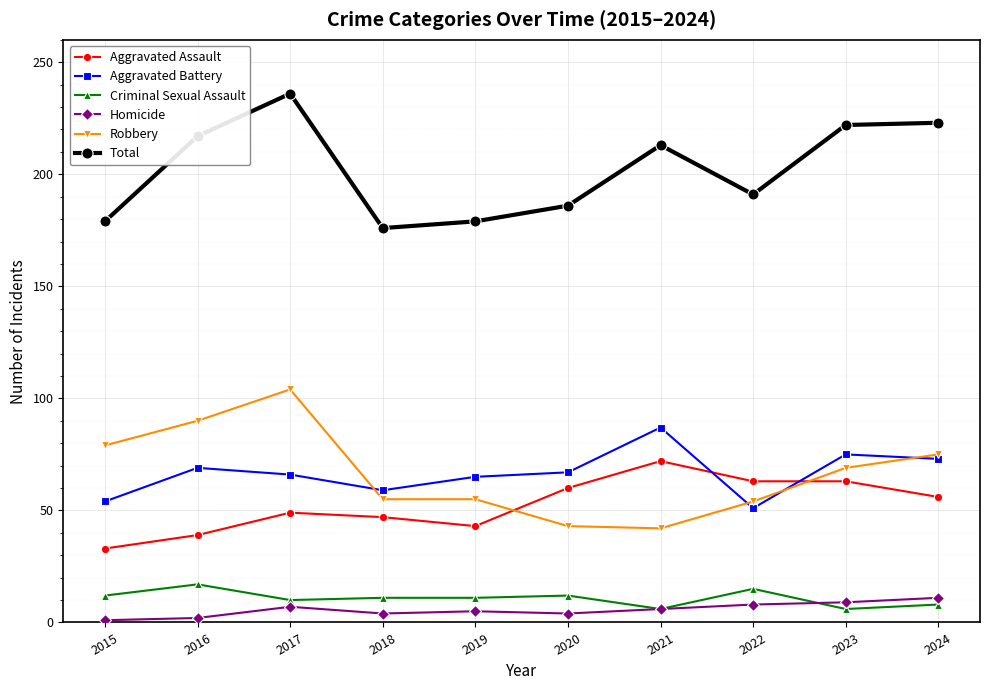

At 2015, list the series in order from smallest to largest.

Homicide, Criminal Sexual Assault, Aggravated Assault, Aggravated Battery, Robbery, Total